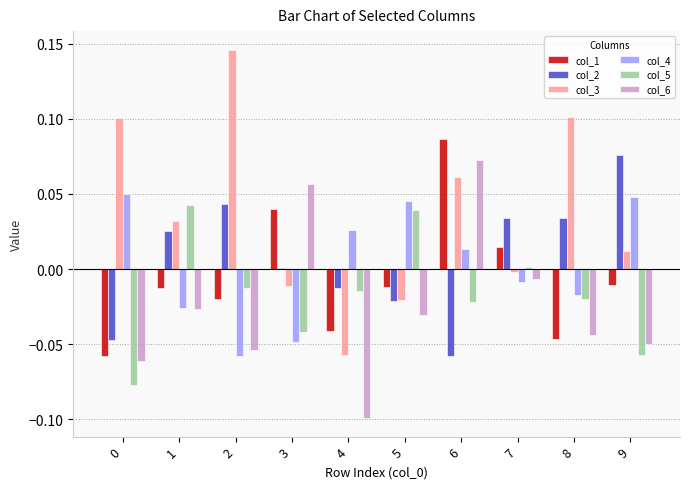

True or false: col_3 has a value of 0.1 at 2.

True